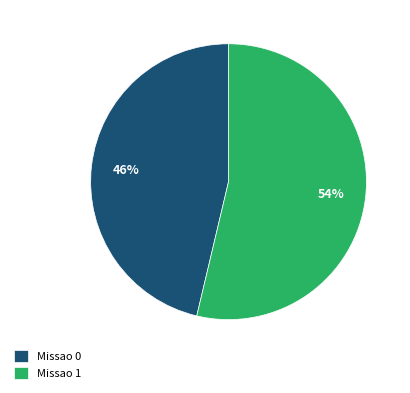

Do Missao 1 and Missao 0 together represent more than half of the pie?

Yes